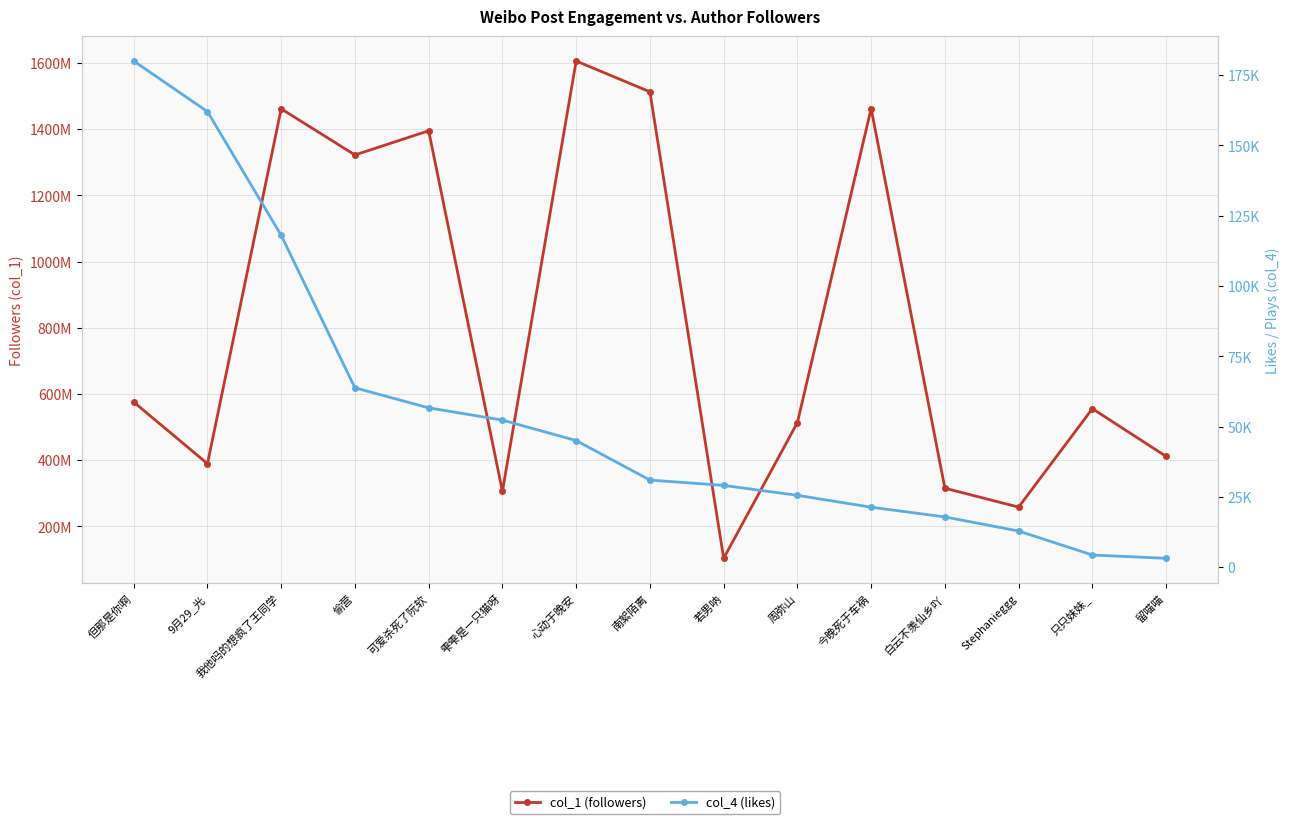

What are all the series names shown in the legend?

col_1 (followers), col_4 (likes)